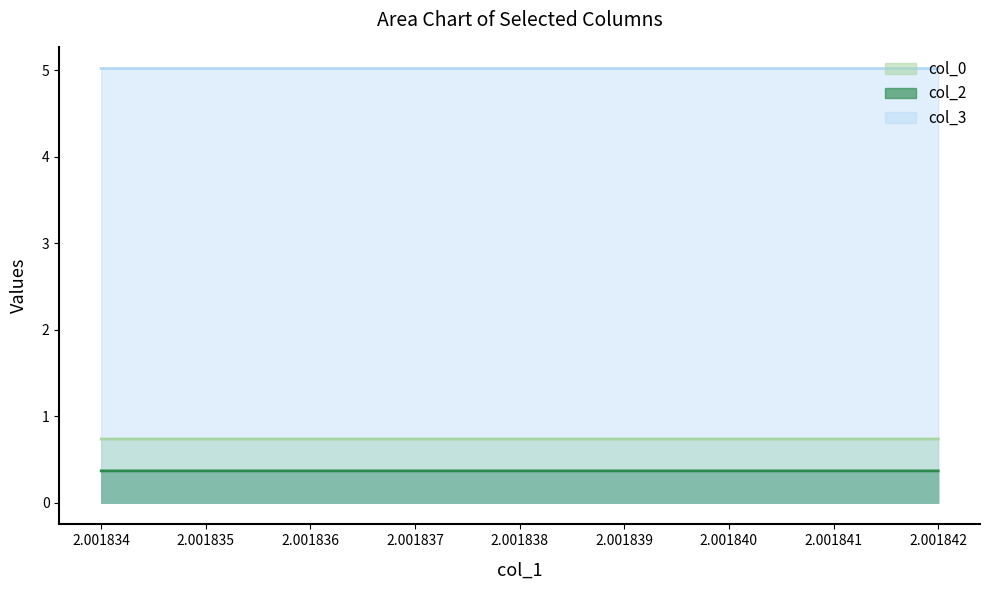

True or false: col_3 and col_0 cross at least once.

False